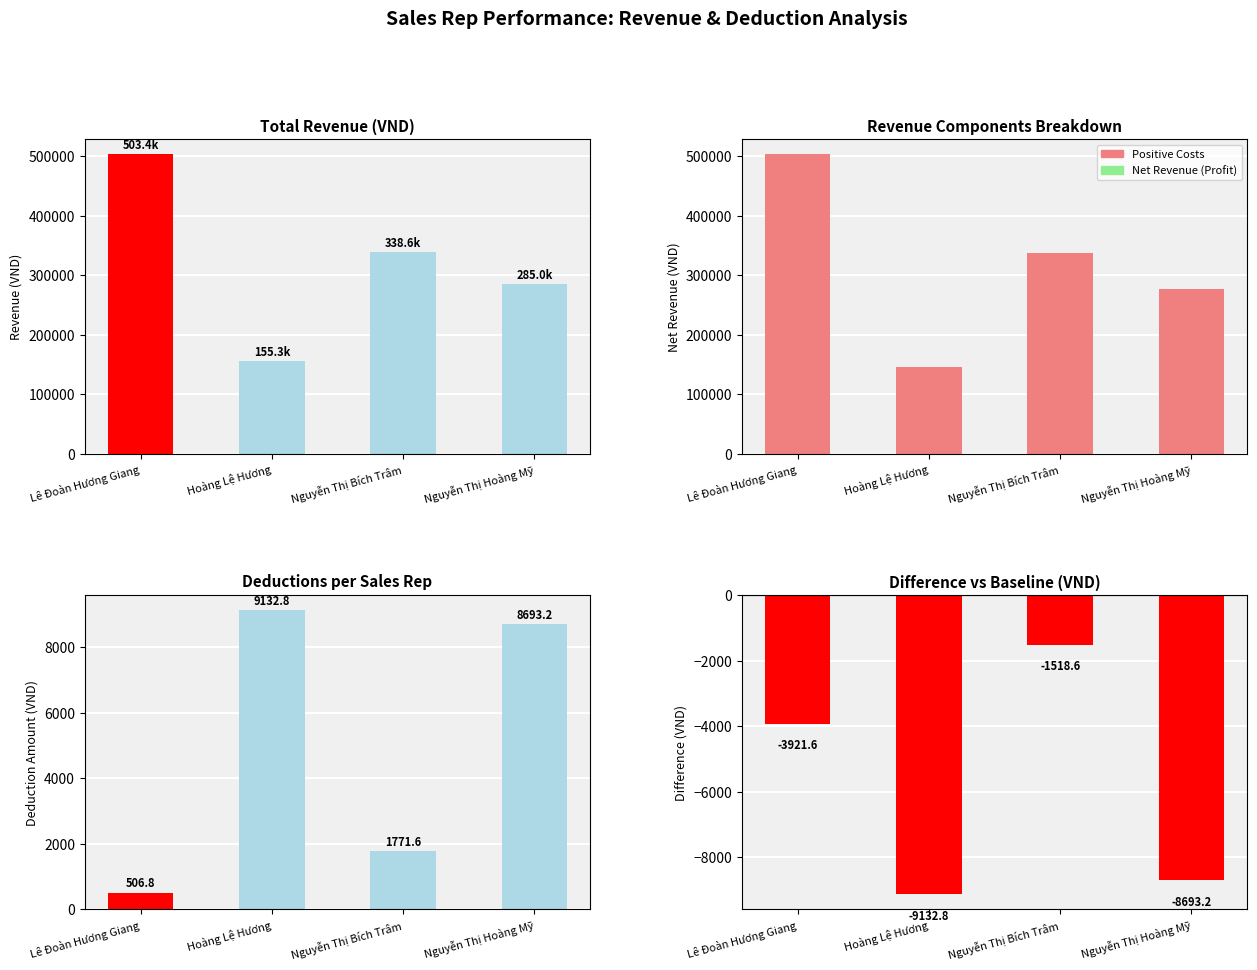

What is the maximum value for Total Revenue?

503399.8